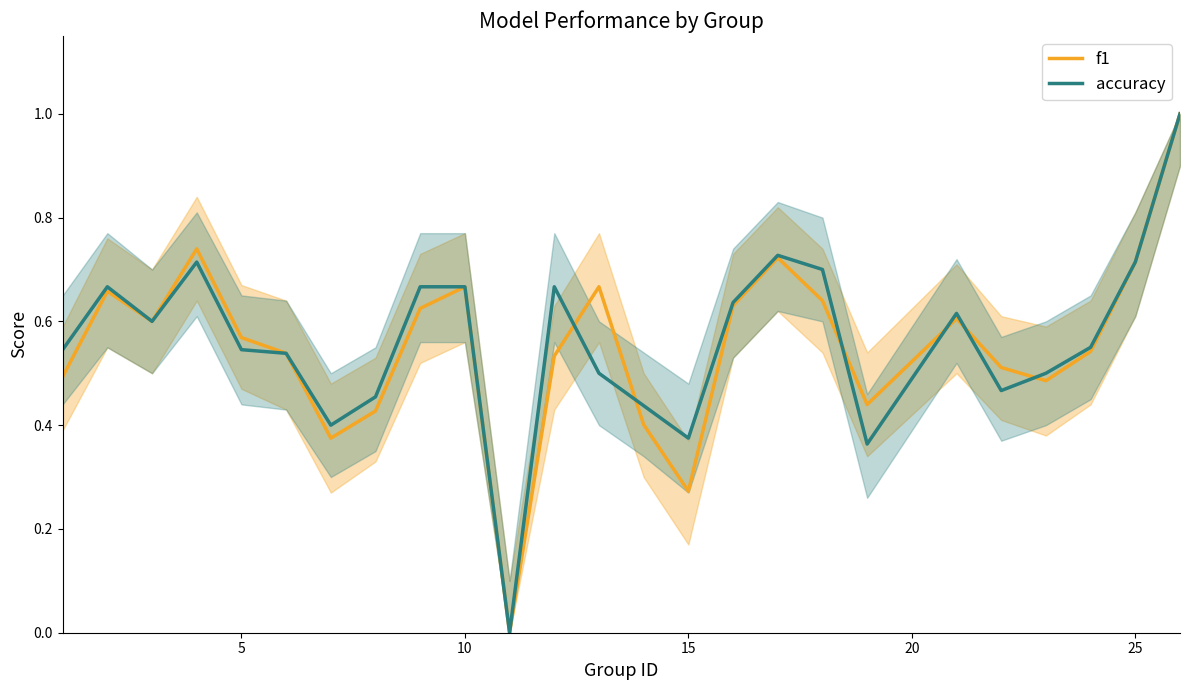

What is the greatest value displayed?

1.0